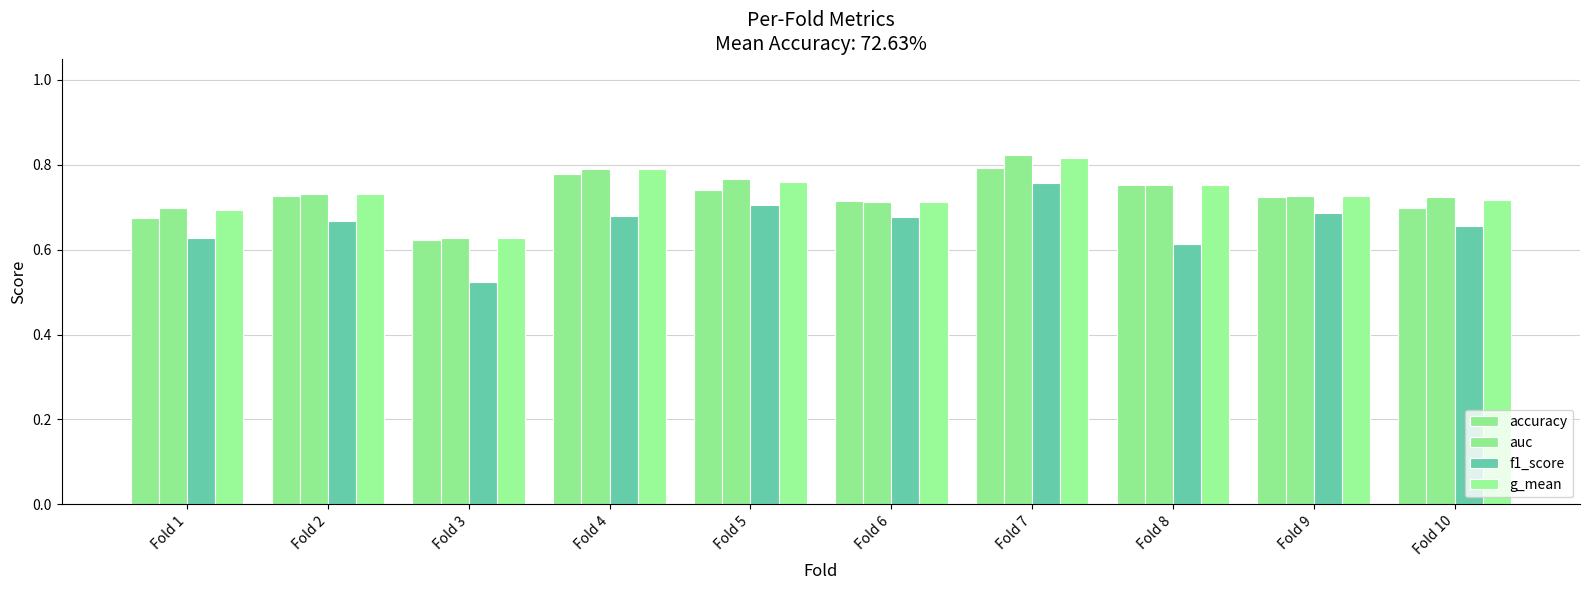

Does the chart contain stacked bars?

No